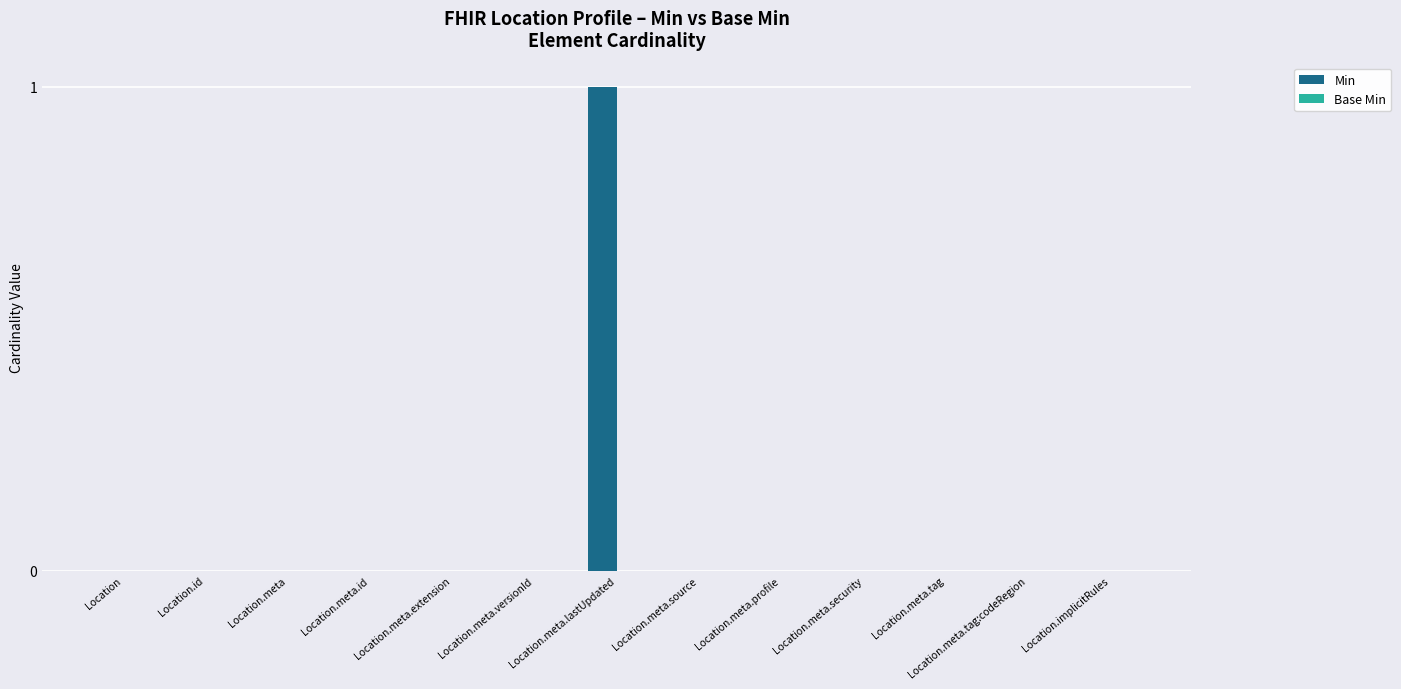

Are the bars horizontal?

No